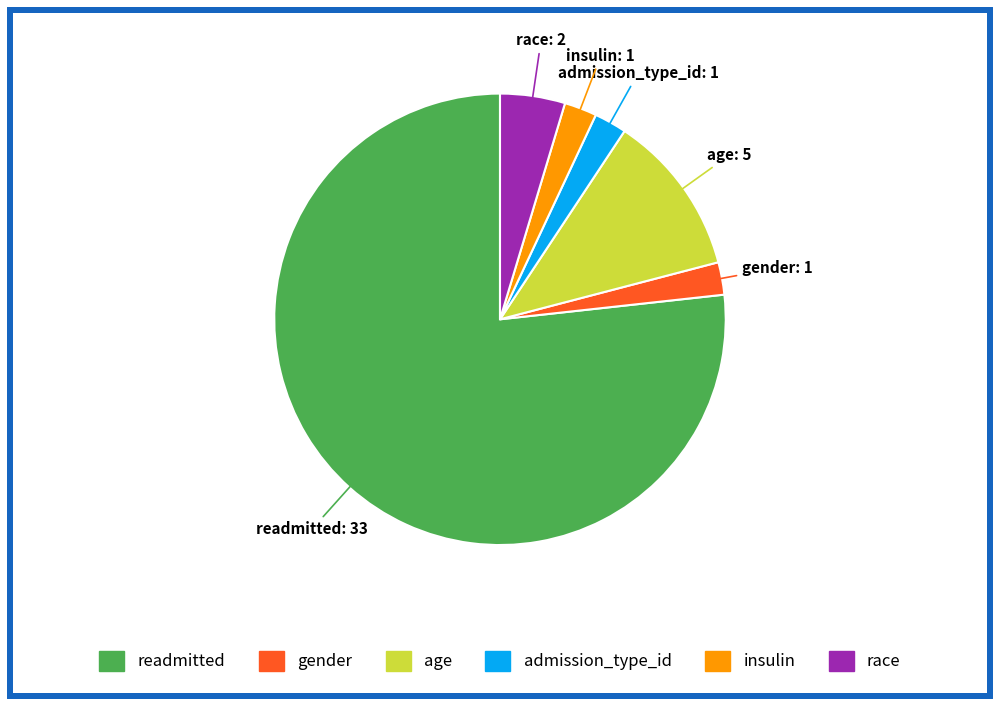

Which slice is the largest?

readmitted